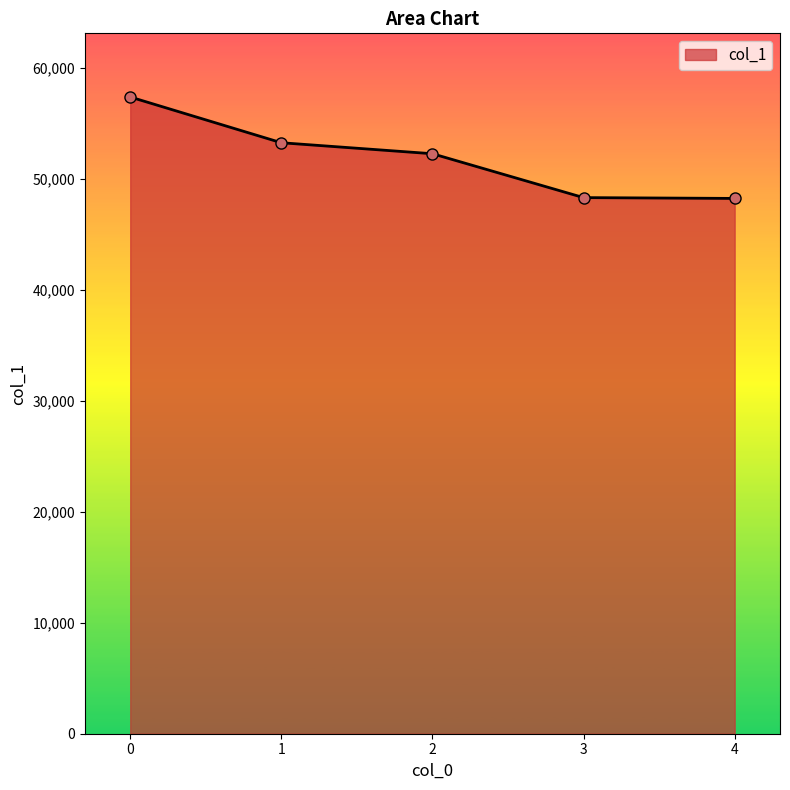

What is the change in value from 1 to 3?

-4946